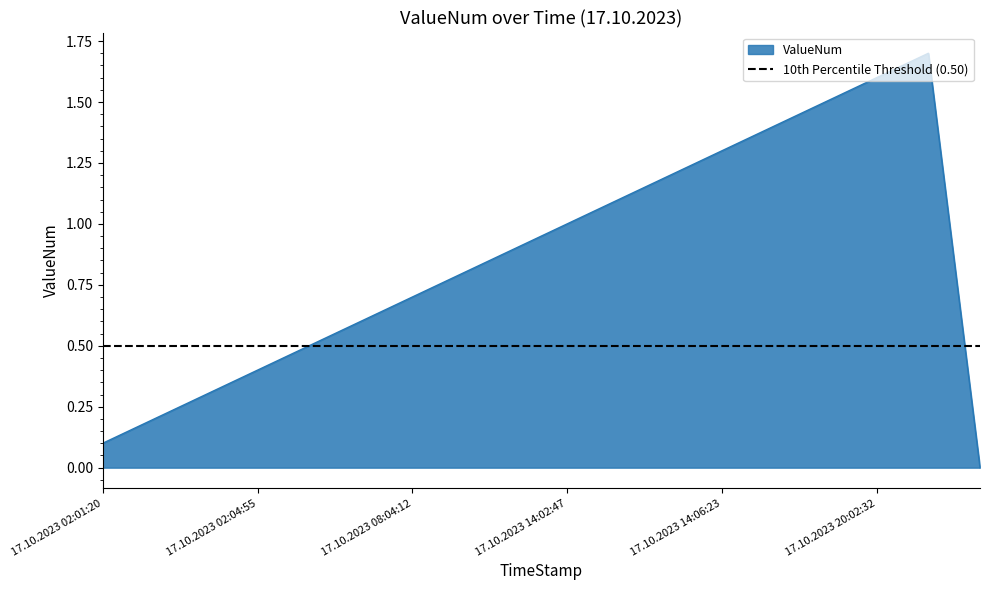

Reading left to right, list all the values displayed in this chart.

17.10.2023 02:01:20=0.1	17.10.2023 02:02:30=0.2	17.10.2023 02:03:42=0.3	17.10.2023 02:04:55=0.4	17.10.2023 08:01:50=0.5	17.10.2023 08:03:00=0.6	17.10.2023 08:04:12=0.7	17.10.2023 08:05:25=0.8	17.10.2023 08:06:34=0.9	17.10.2023 14:02:47=1.0	17.10.2023 14:03:59=1.1	17.10.2023 14:05:10=1.2	17.10.2023 14:06:23=1.3	17.10.2023 20:00:18=1.4	17.10.2023 20:01:20=1.5	17.10.2023 20:02:32=1.6	17.10.2023 20:03:44=1.7	17.10.2023 23:59:30=0.0